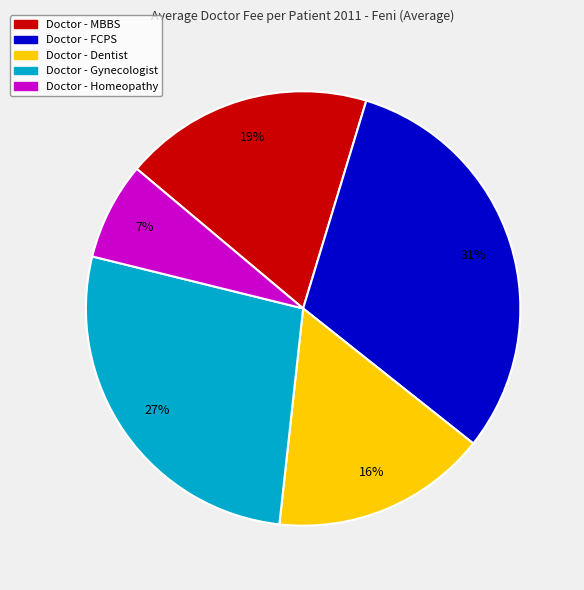

Rank the categories by value from highest to lowest.

Doctor - FCPS, Doctor - Gynecologist, Doctor - MBBS, Doctor - Dentist, Doctor - Homeopathy